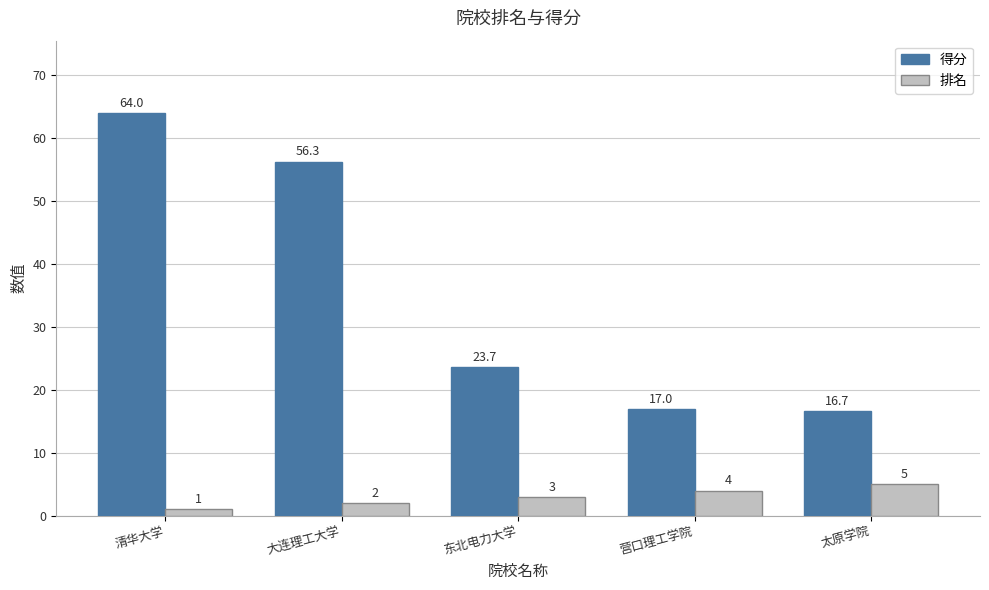

Which category has the lowest value in the 排名 series?

清华大学